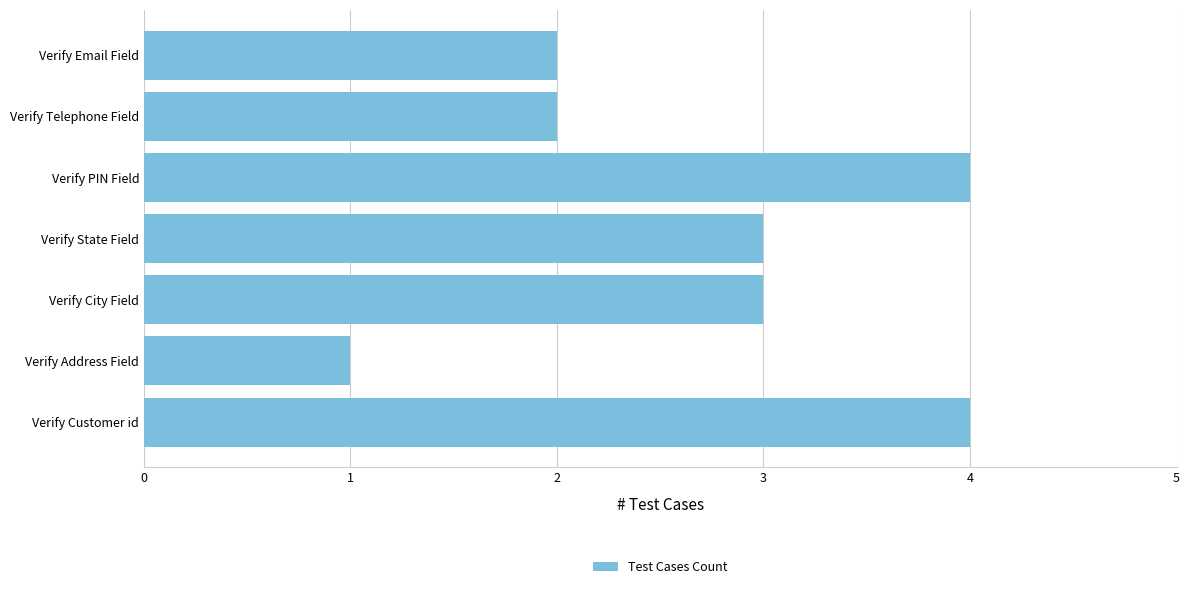

Reading bottom to top, what are all the values shown in this chart?

4	1	3	3	4	2	2